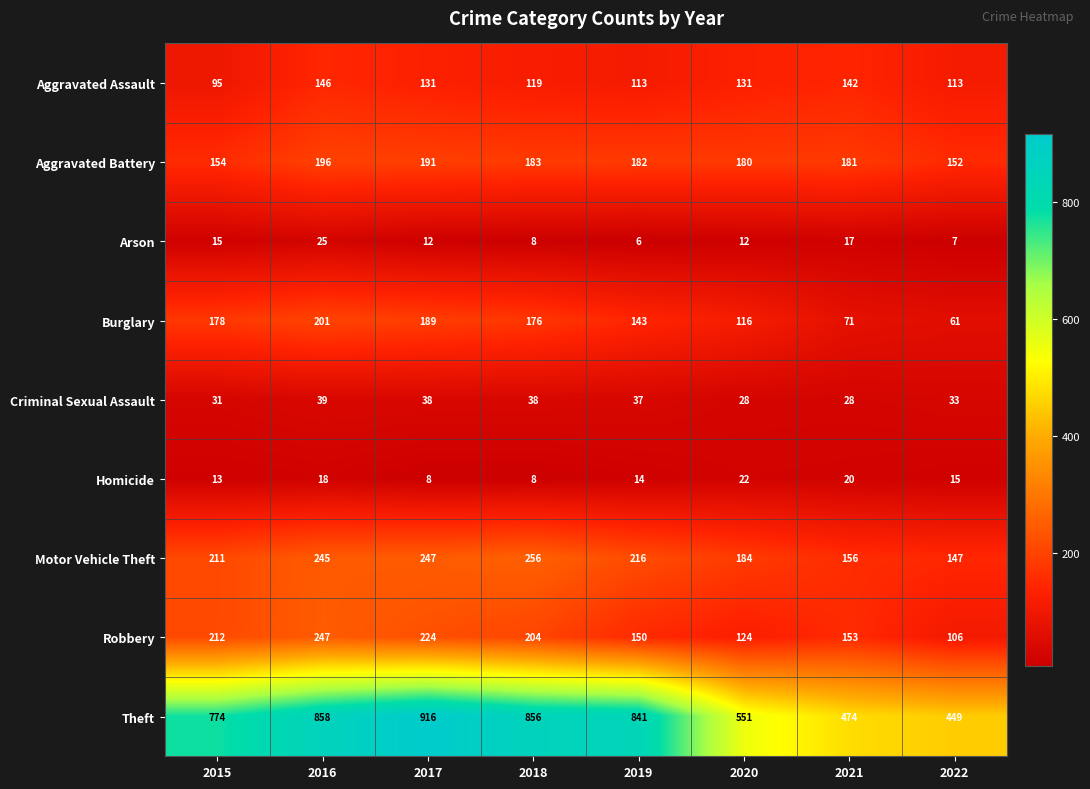

Where does the Aggravated Battery series first go above 182?

2016